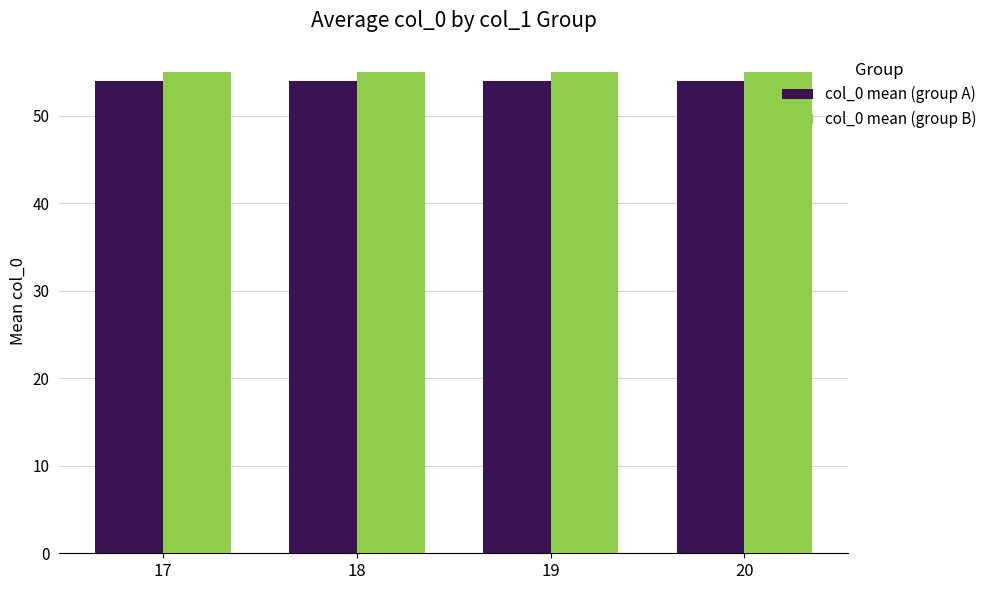

What is the value of the col_0 mean (group A) bar at the 1st from the left?

54